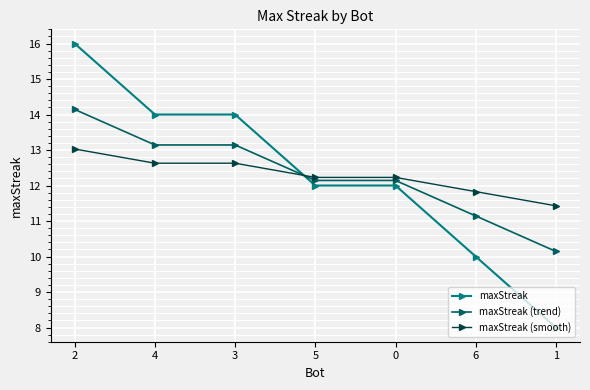

Reading left to right, list all the values displayed in this chart.

maxStreak: 2=16.0	4=14.0	3=14.0	5=12.0	0=12.0	6=10.0	1=8.0
maxStreak (trend): 2=14.1	4=13.1	3=13.1	5=12.1	0=12.1	6=11.1	1=10.1
maxStreak (smooth): 2=13.0	4=12.6	3=12.6	5=12.2	0=12.2	6=11.8	1=11.4